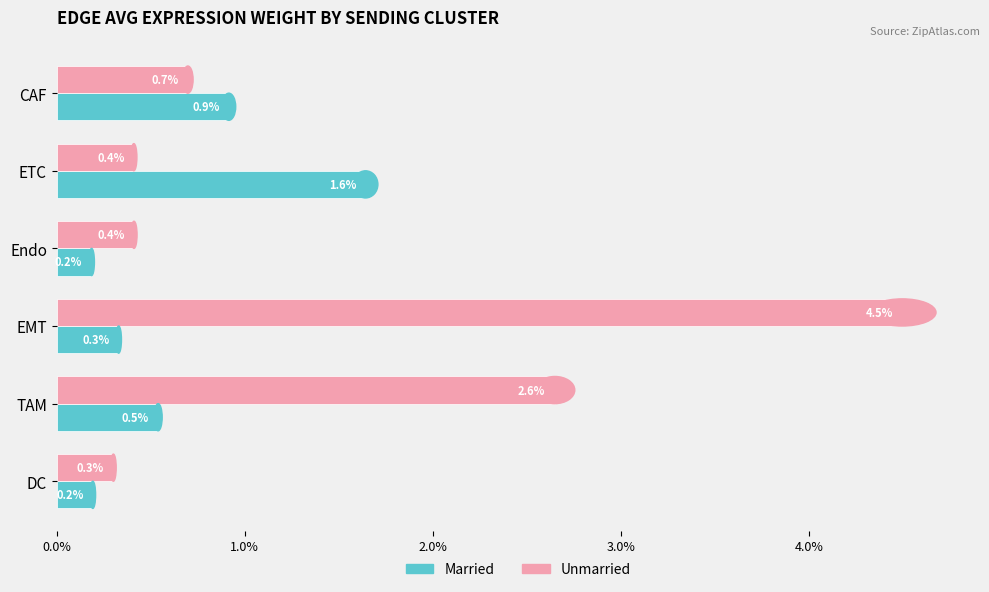

What are all the series names shown in the legend?

Married, Unmarried